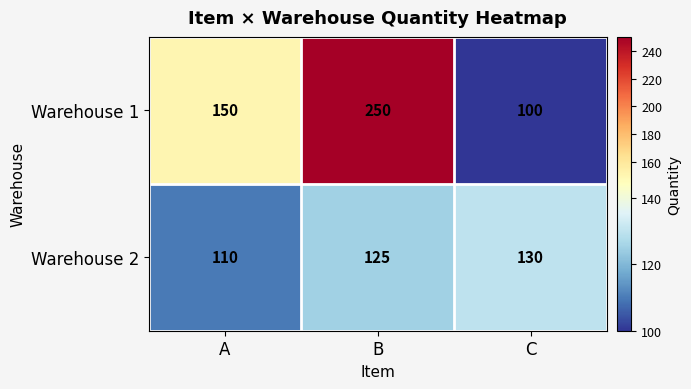

What is the sum of all Warehouse 1 values?

500